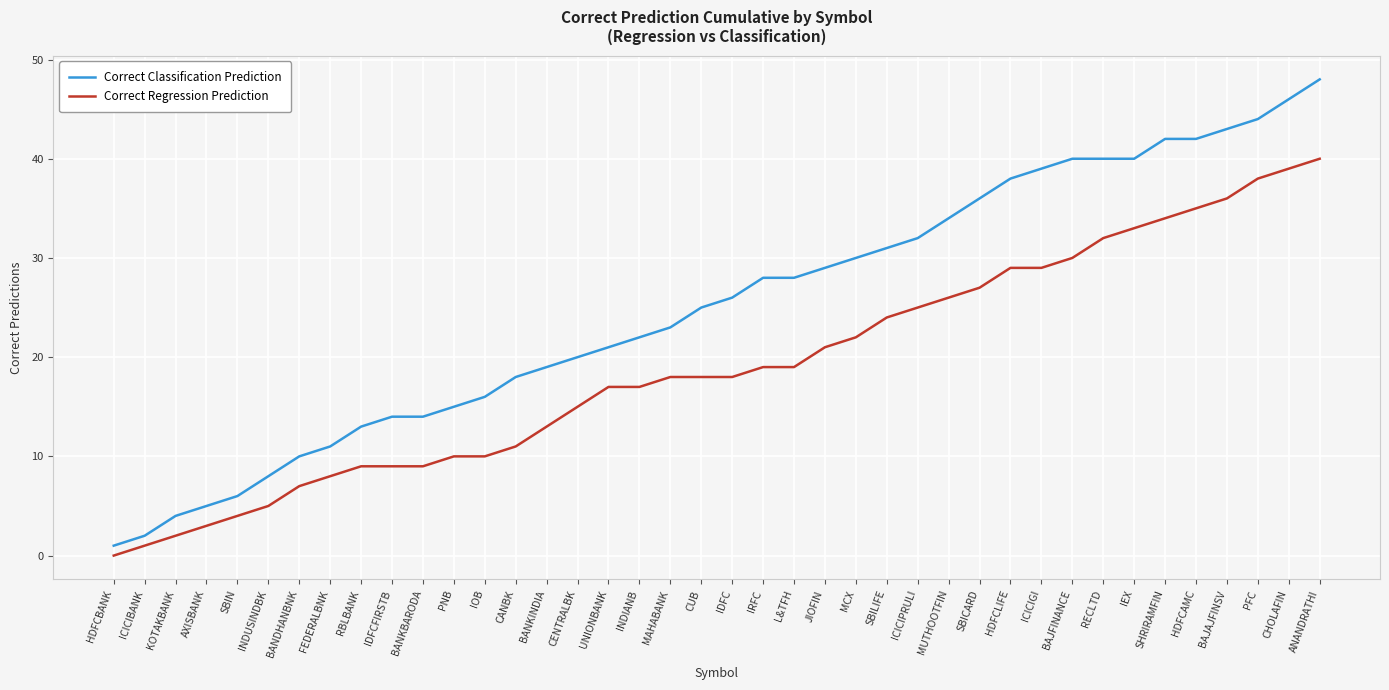

At which label does Correct Classification Prediction reach its minimum?

HDFCBANK